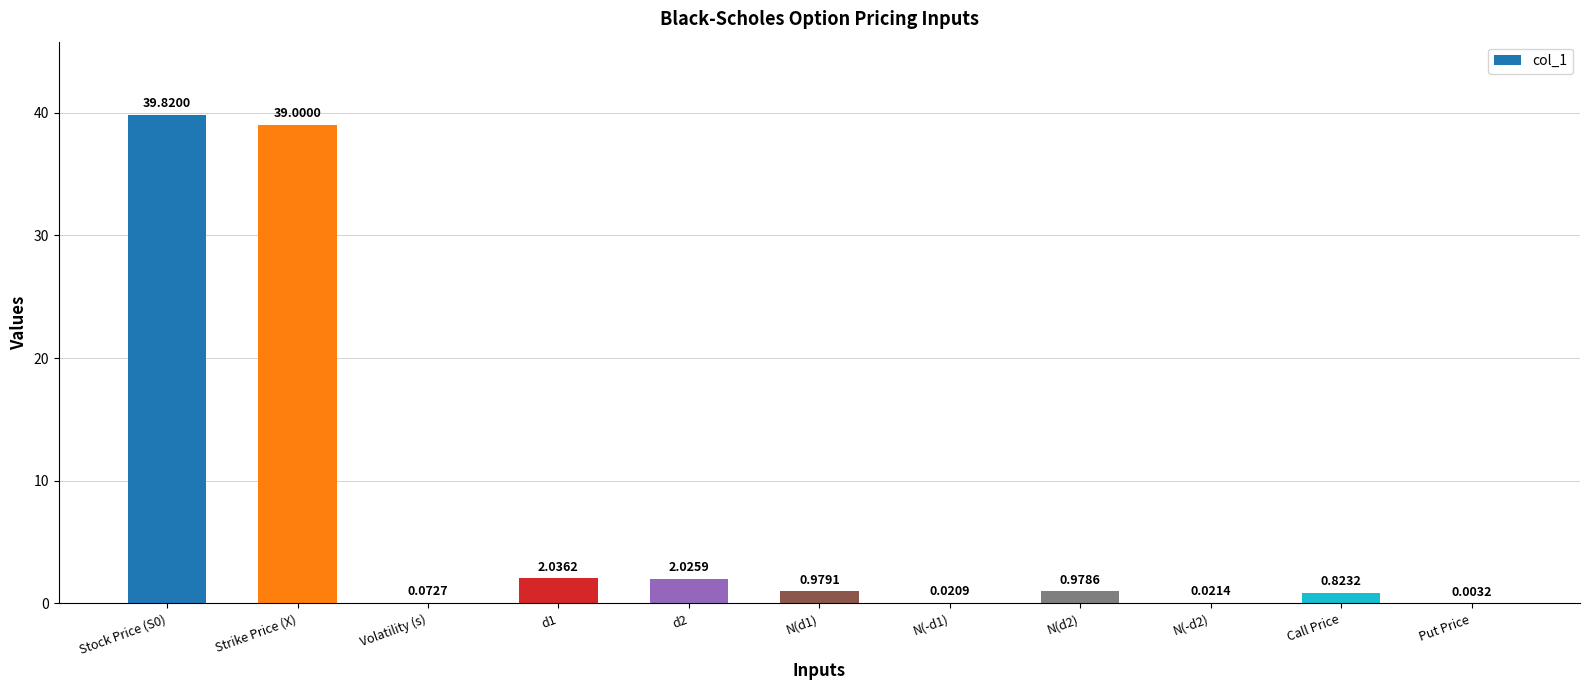

What is the difference between the values at Stock Price (S0) and Put Price?

39.8